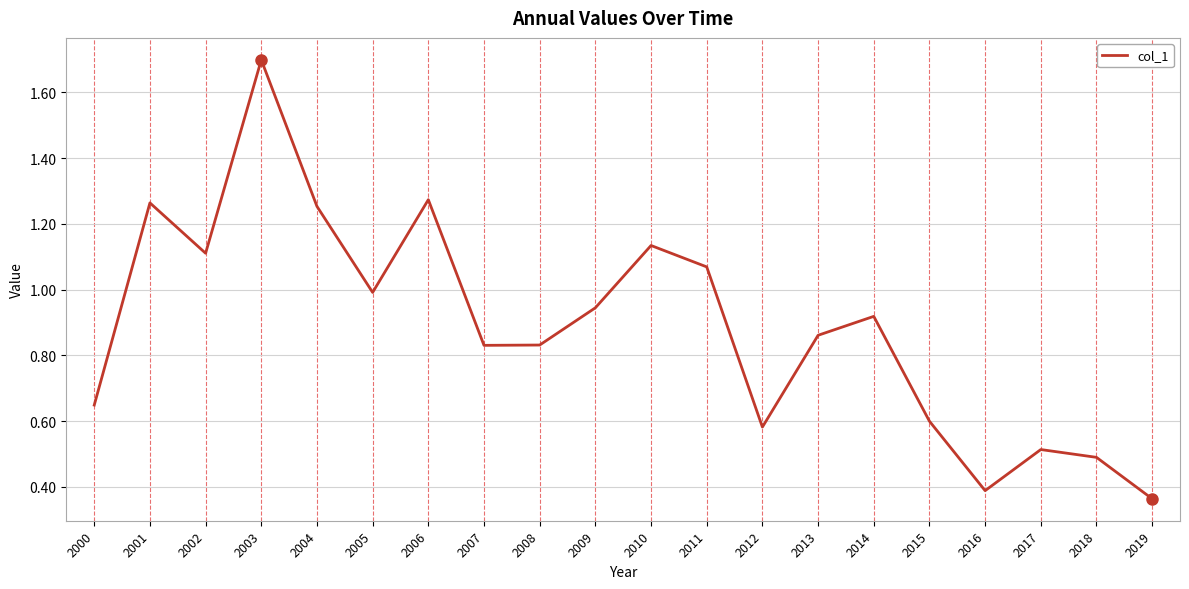

At which category does the chart reach its peak across all series?

2003